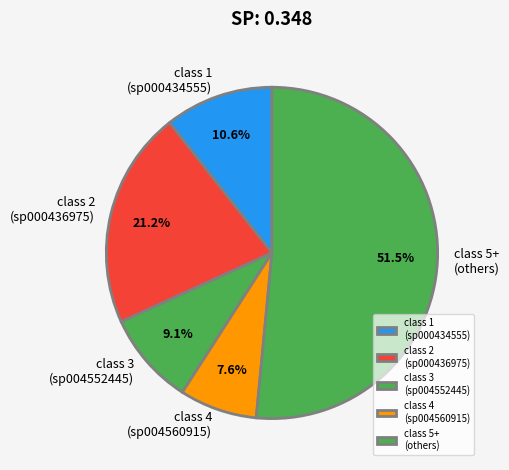

Rank the categories by value from highest to lowest.

class 5+ (others), class 2 (sp000436975), class 1 (sp000434555), class 3 (sp004552445), class 4 (sp004560915)